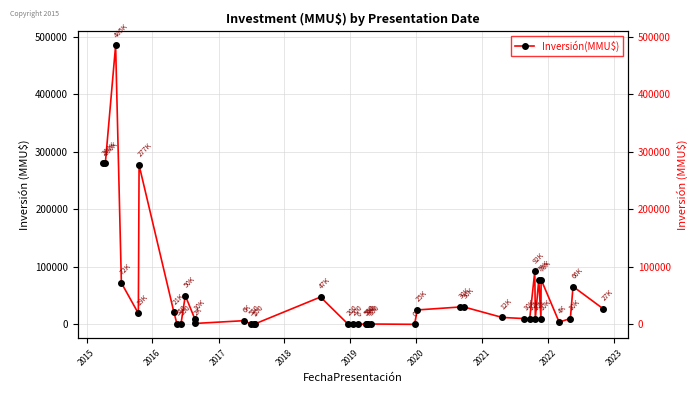

The value at 25 is 37948. True or false?

False